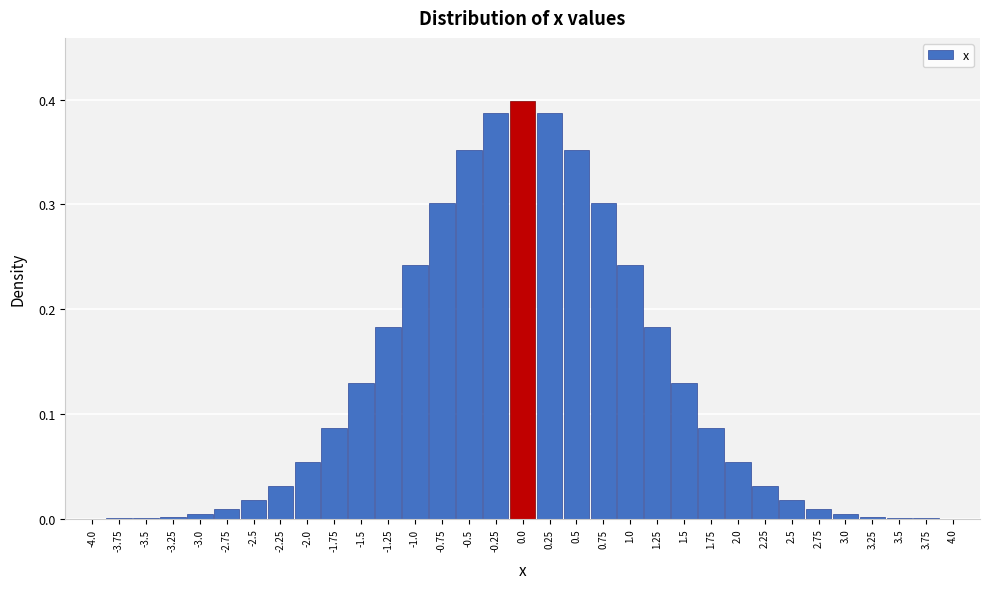

What is the sum of the values at 0.25 and -1.25?

0.6